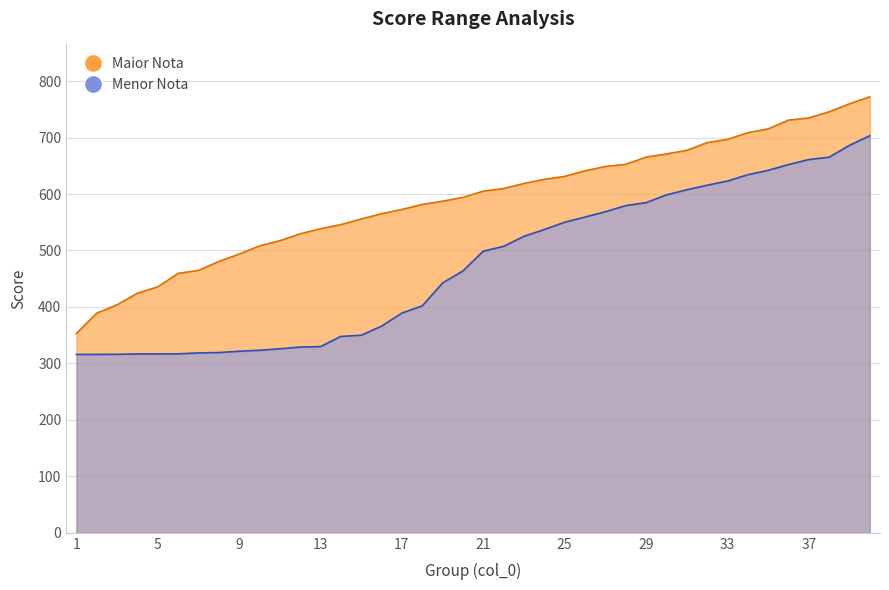

What is the sum of all Maior Nota values?

23600.1